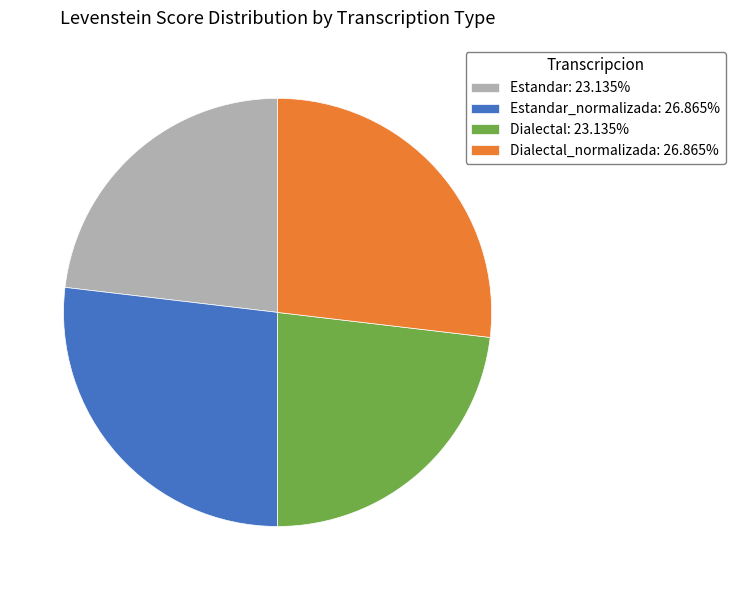

Approximately how many times larger is the value at Dialectal: 23.135% compared to Estandar: 23.135%?

1.0